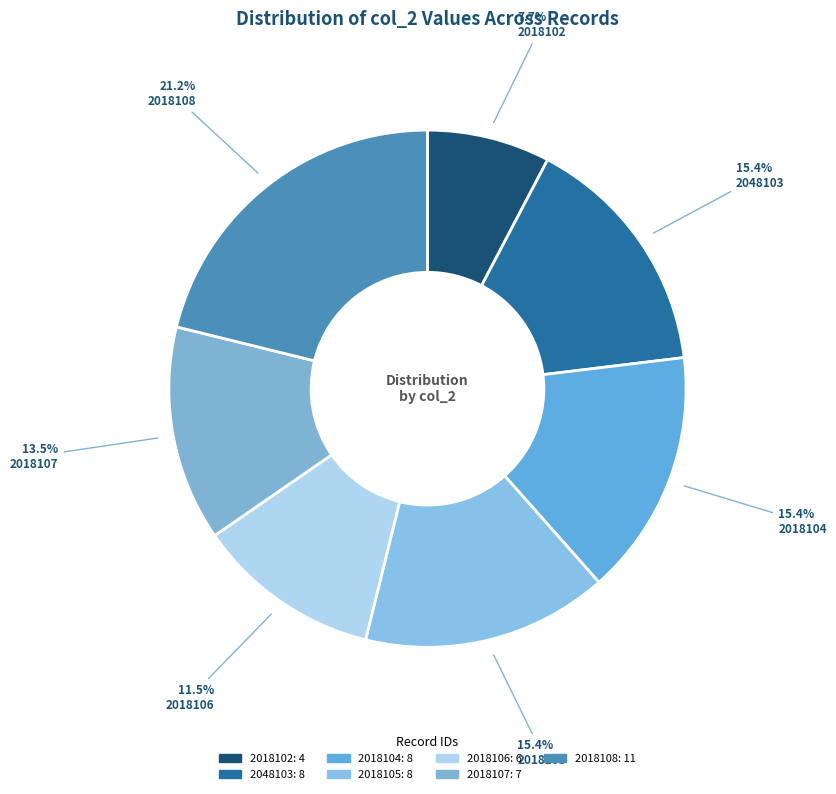

To the nearest percent, what is the average slice percentage?

14%